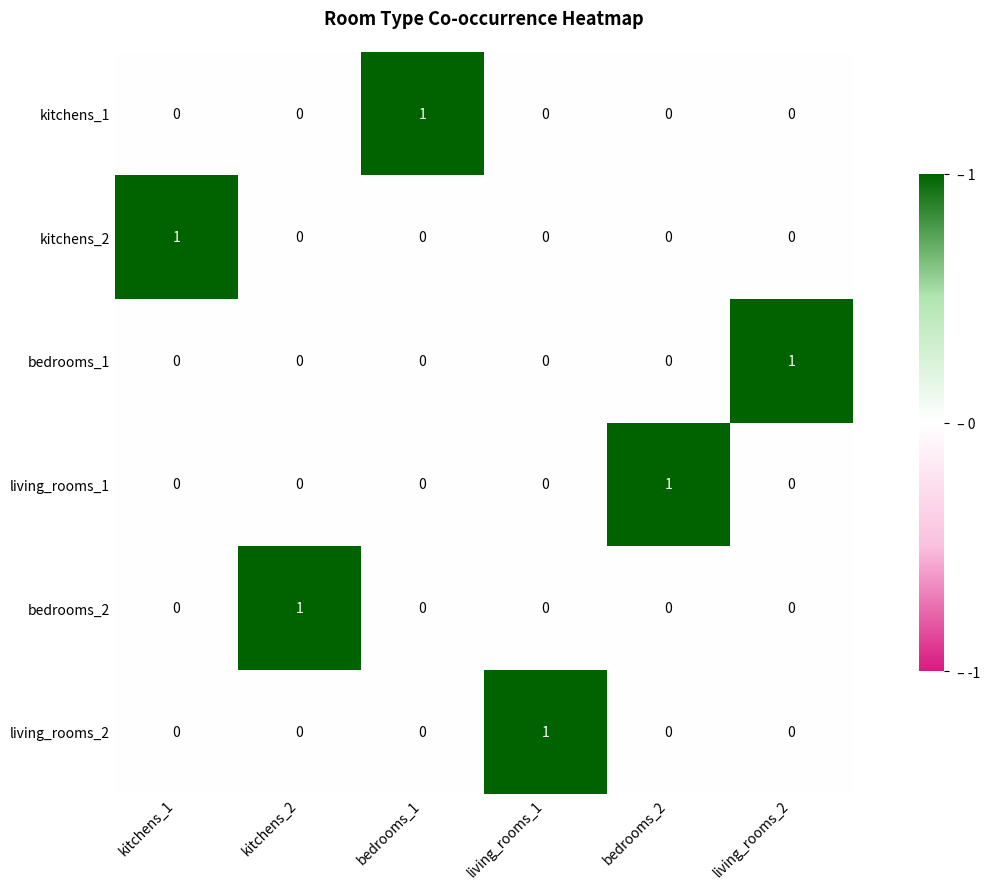

What is the difference between the highest and lowest values at bedrooms_2?

1